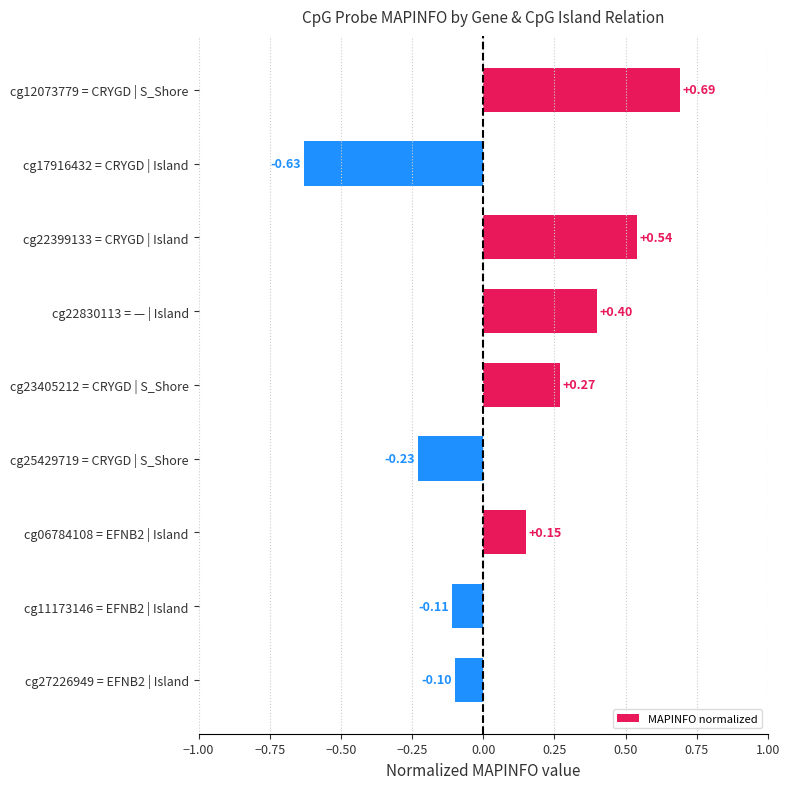

List the labels in order of value, smallest first.

cg17916432 = CRYGD | Island, cg25429719 = CRYGD | S_Shore, cg11173146 = EFNB2 | Island, cg27226949 = EFNB2 | Island, cg06784108 = EFNB2 | Island, cg23405212 = CRYGD | S_Shore, cg22830113 = — | Island, cg22399133 = CRYGD | Island, cg12073779 = CRYGD | S_Shore